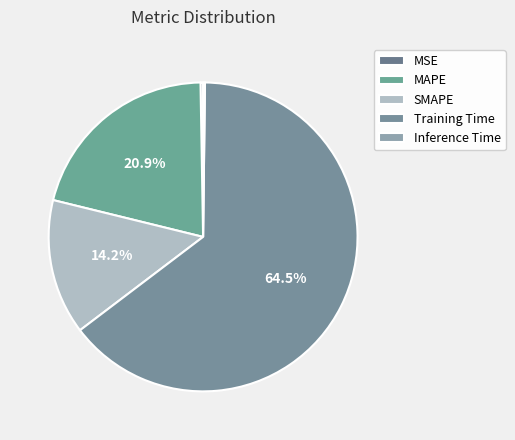

Is the sum of SMAPE and Inference Time greater than half?

No